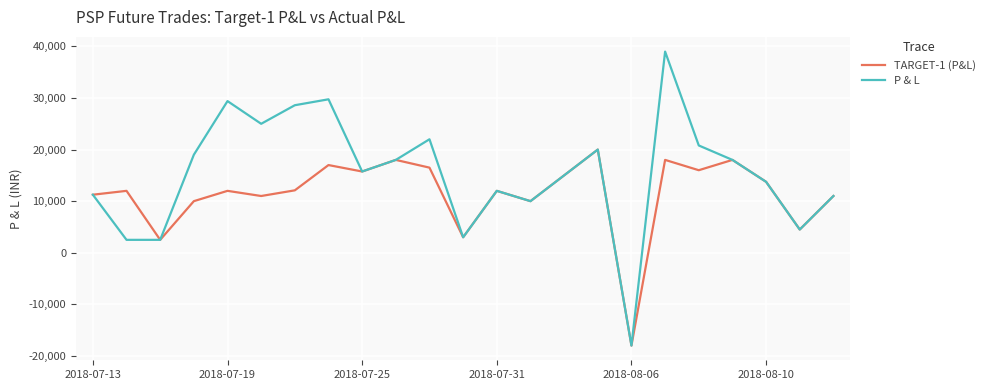

How many series are shown in this chart?

2